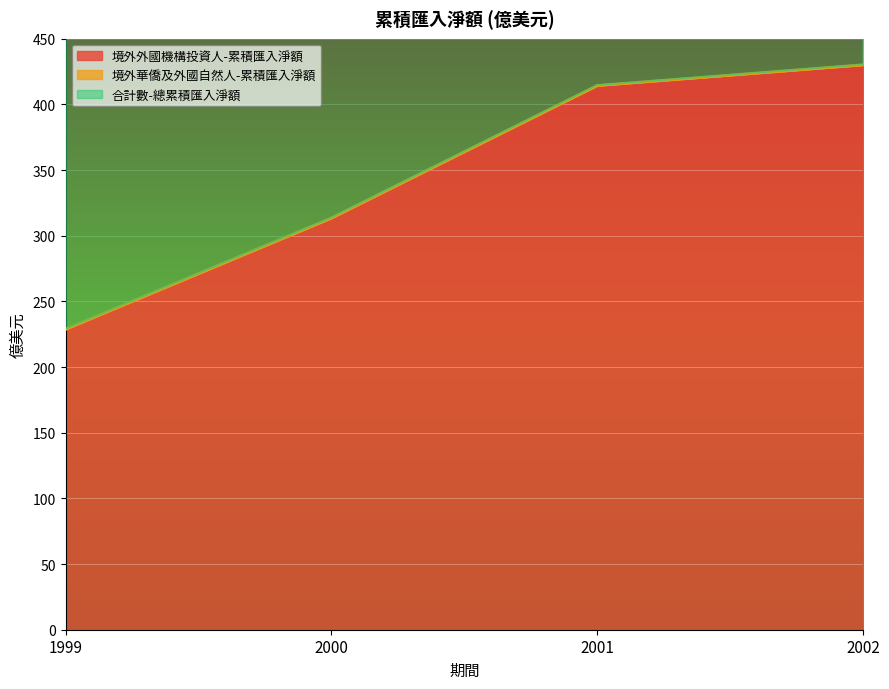

True or false: 合計數-總累積匯入淨額 and 境外外國機構投資人-累積匯入淨額 cross at least once.

False